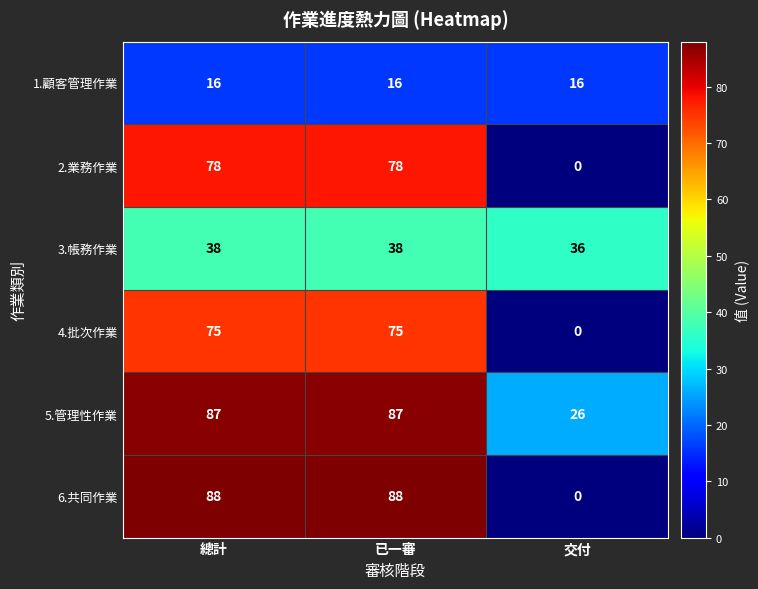

Reading left to right, transcribe all the data shown in this chart.

1.顧客管理作業: 16	16	16
2.業務作業: 78	78	0
3.帳務作業: 38	38	36
4.批次作業: 75	75	0
5.管理性作業: 87	87	26
6.共同作業: 88	88	0